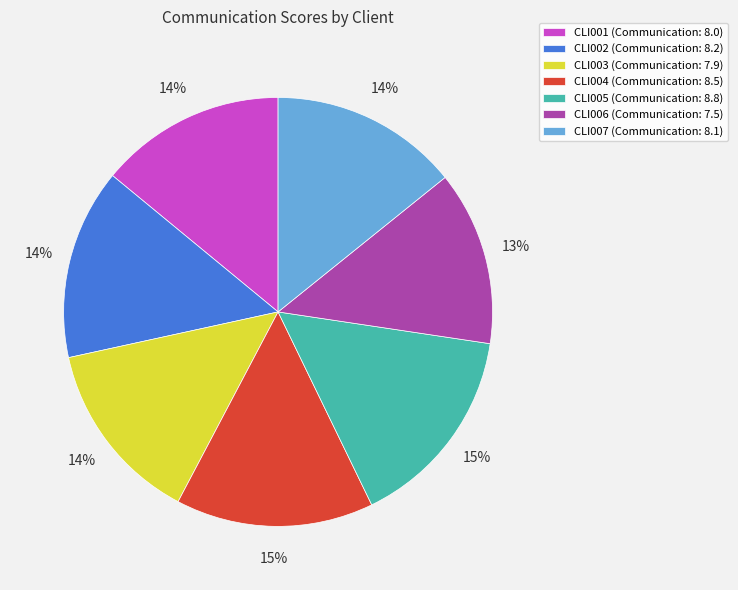

Which category has the smallest portion of the pie?

CLI006